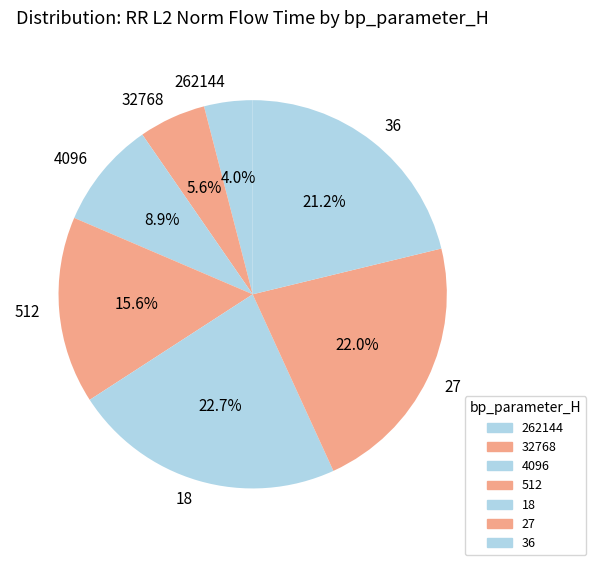

What is the ratio of the value at 27 to the value at 32768?

3.9